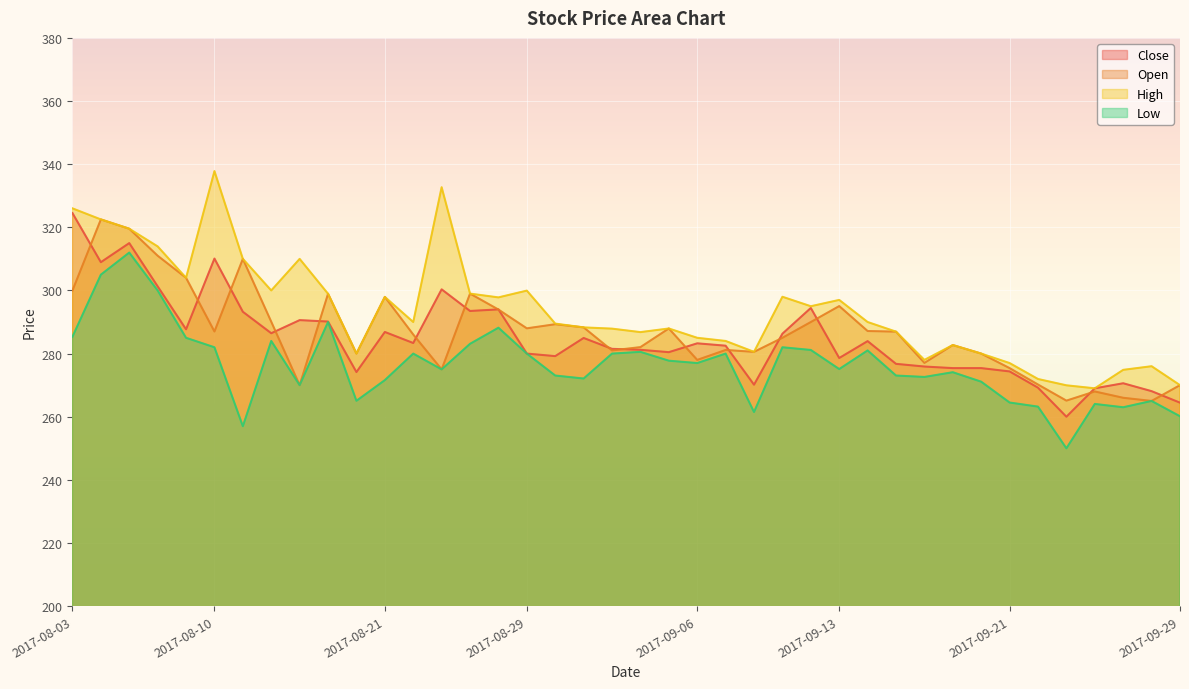

Which category has the highest value in the Open series?

2017-08-04